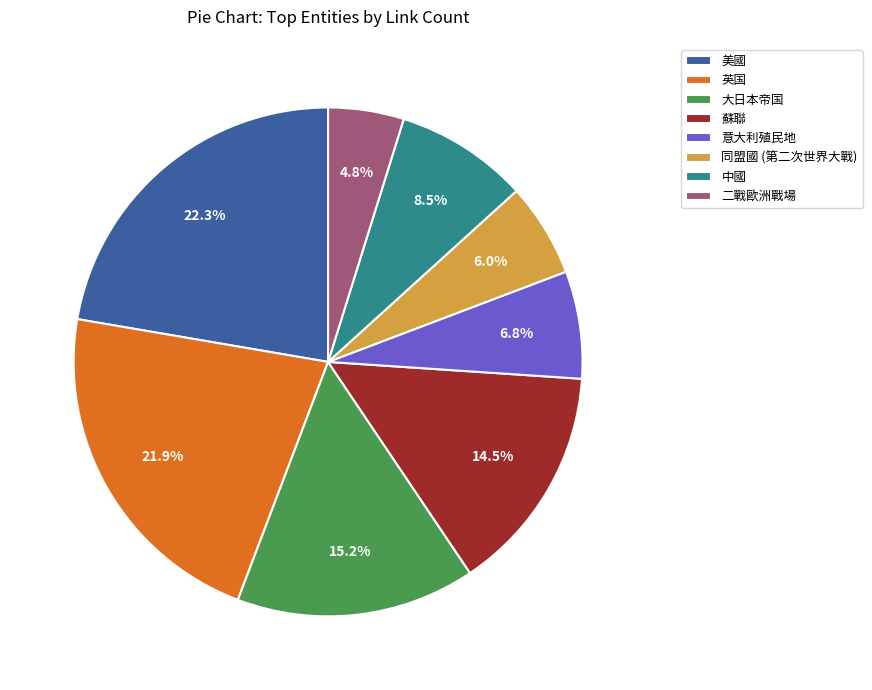

Is the sum of 意大利殖民地 and 中國 greater than half?

No